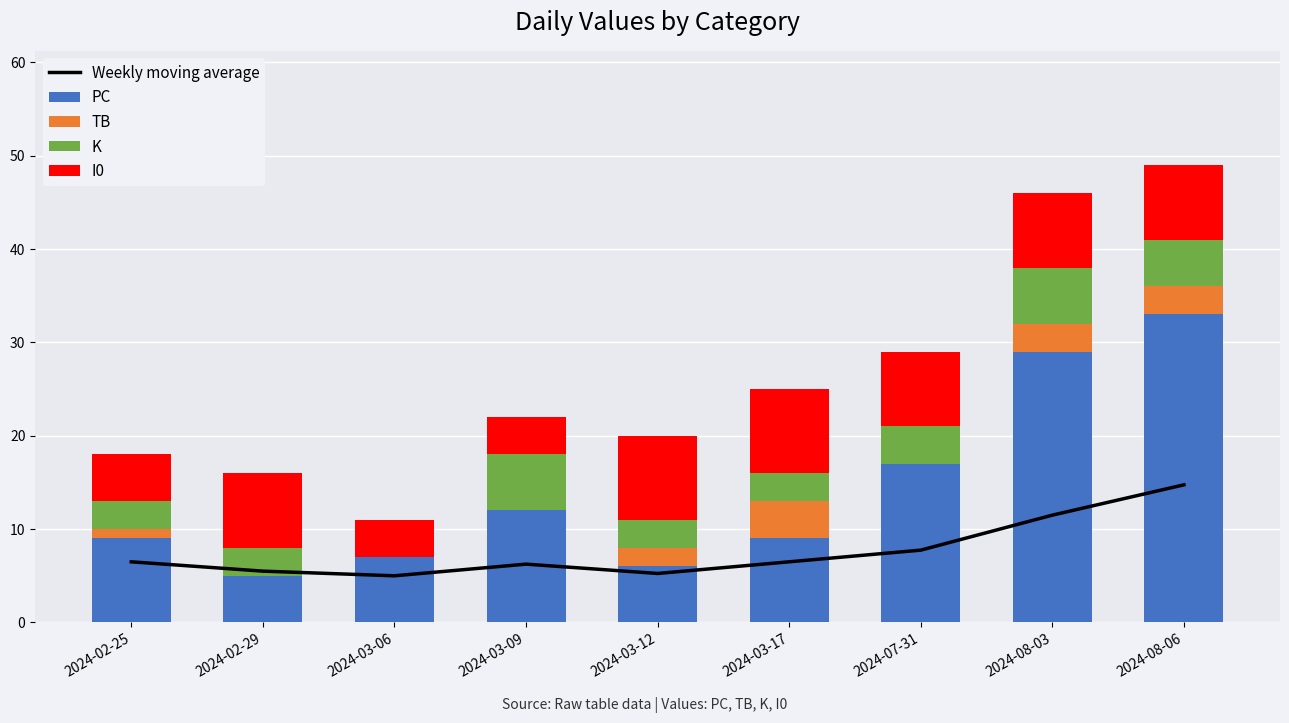

What is the spread (max minus min) of values at 2024-03-17?

6.0